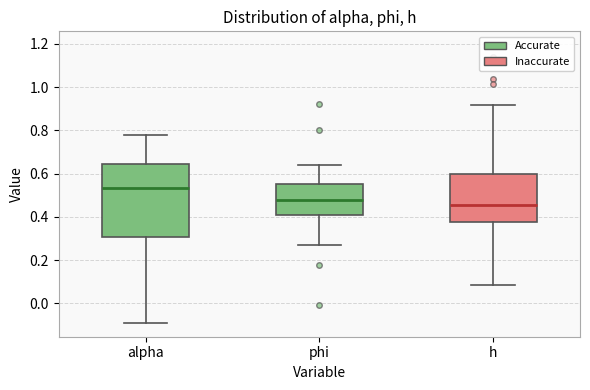

Which box has the highest median line?

alpha